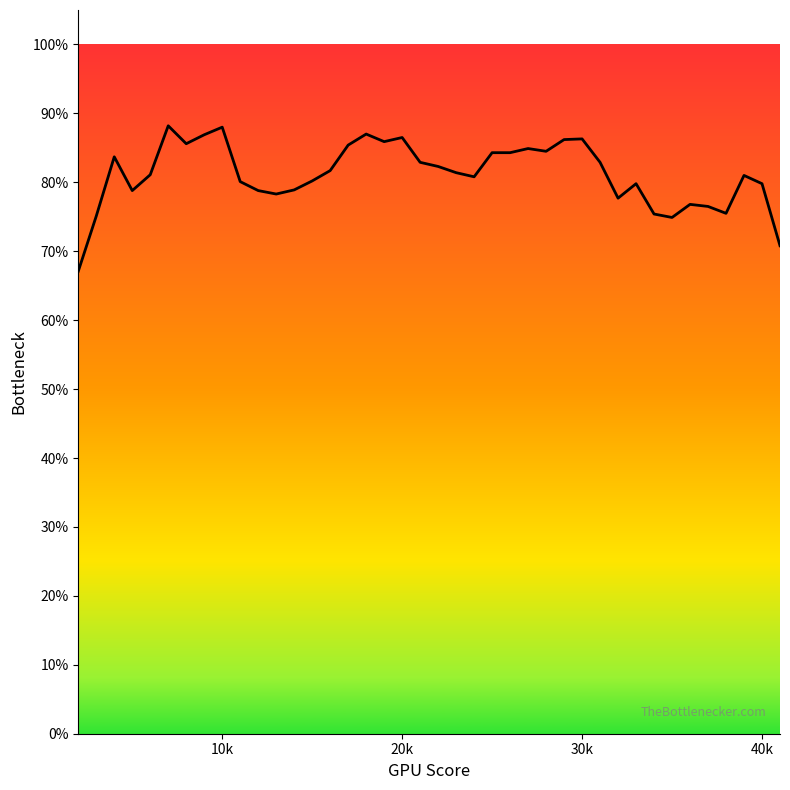

Does the chart have visible grid lines?

No